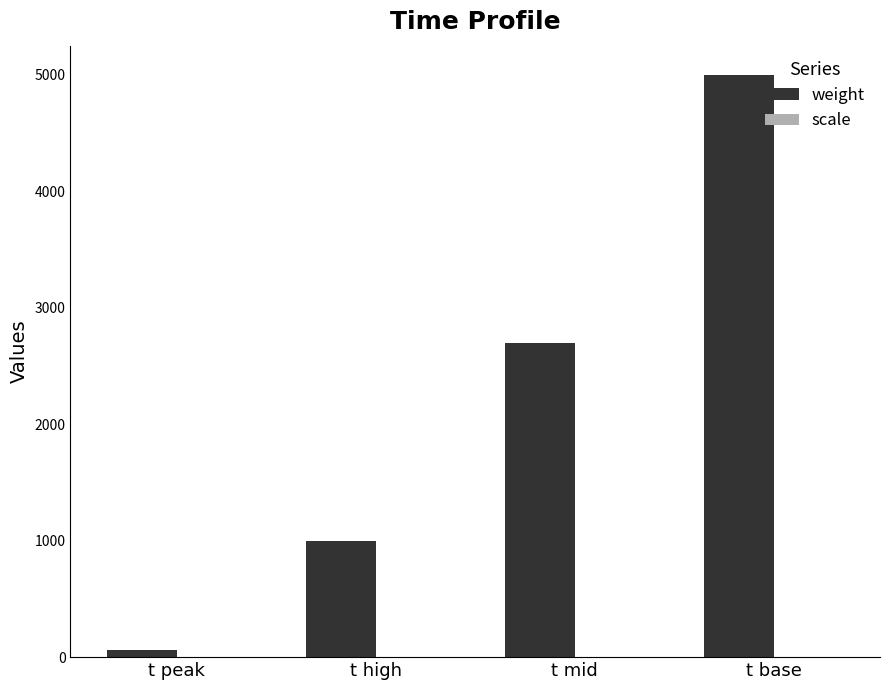

At which label is weight closest to 2530?

t mid